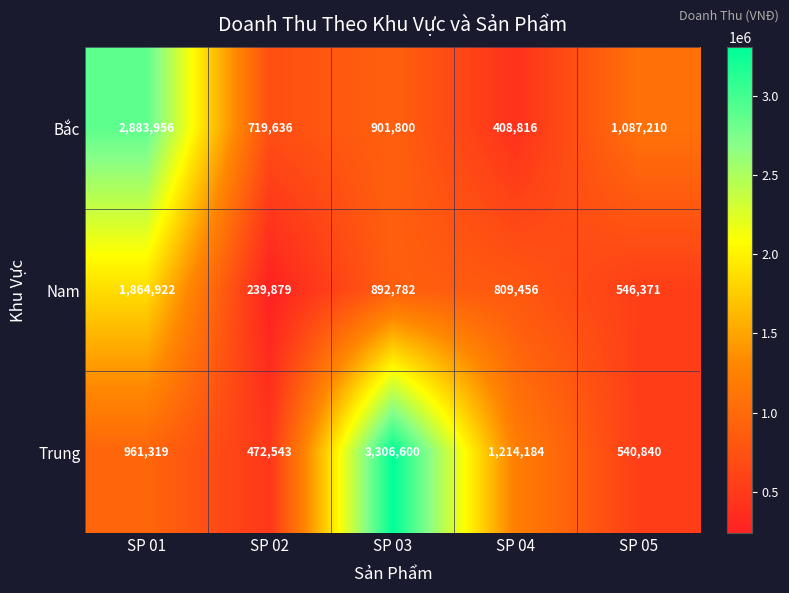

At SP 01, list the series in order from largest to smallest.

Bắc, Nam, Trung